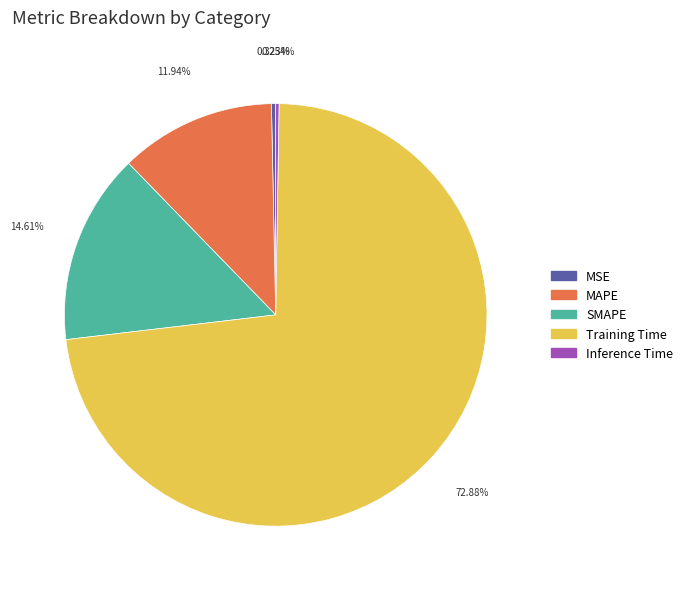

Which has a higher value, Training Time or MAPE?

Training Time